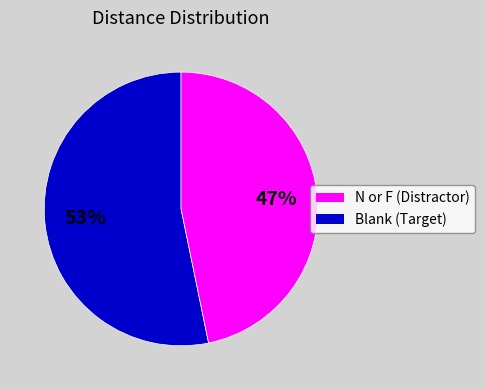

Is there any slice that represents more than half of the pie?

Yes